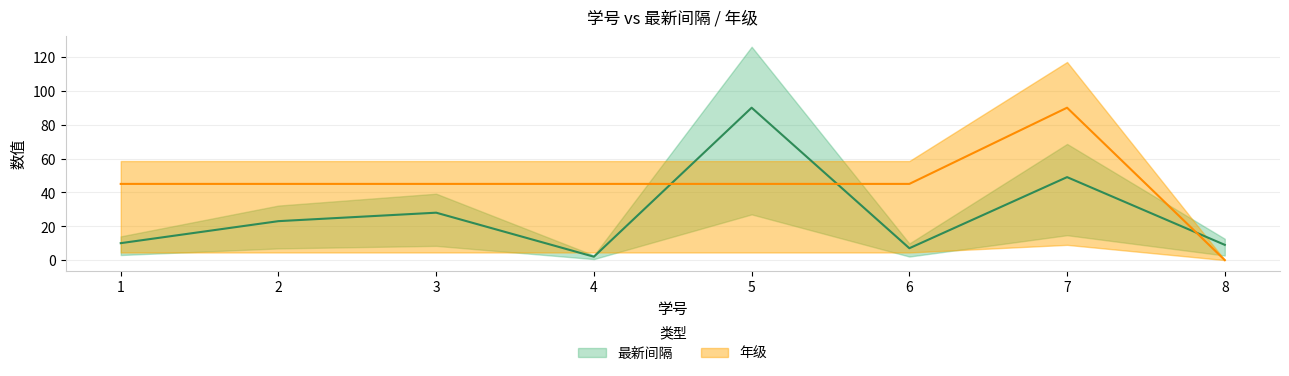

Which label corresponds to the smallest value in the chart?

8